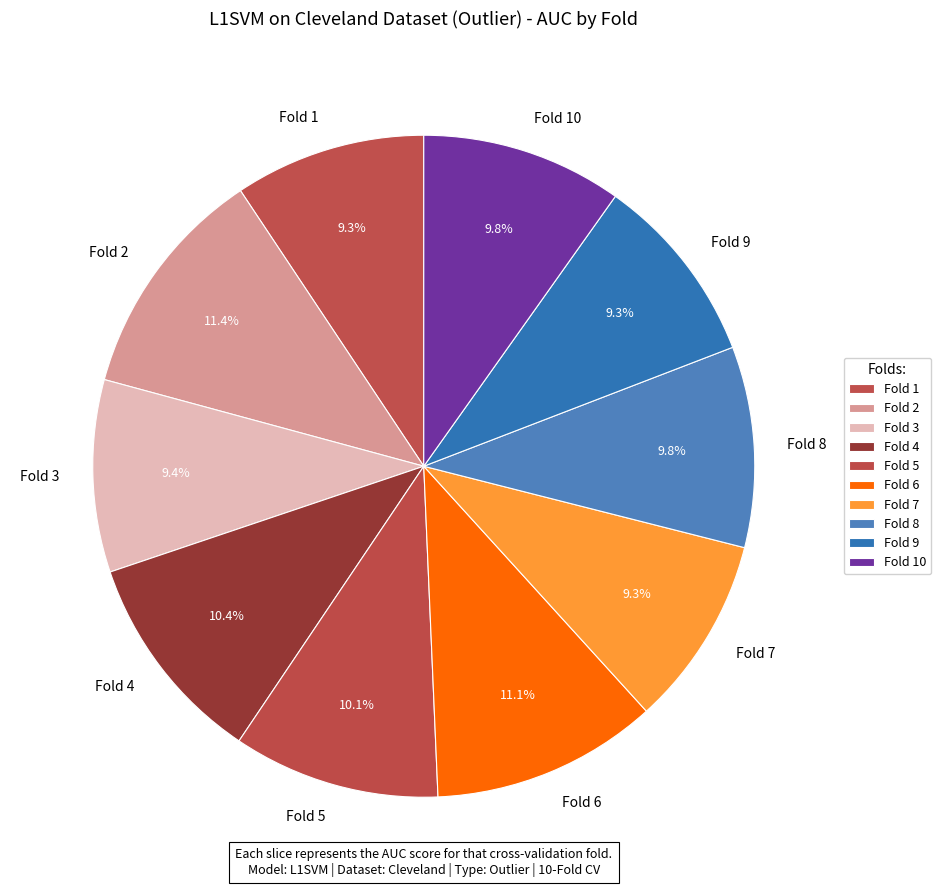

Is it true that Fold 3 is 9% of the pie?

True